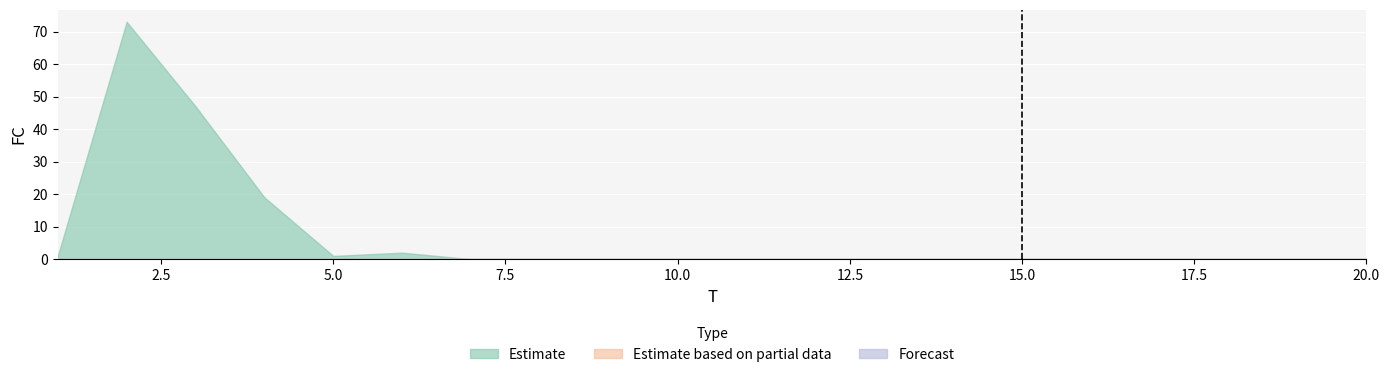

How many data points in Estimate are above 0?

6